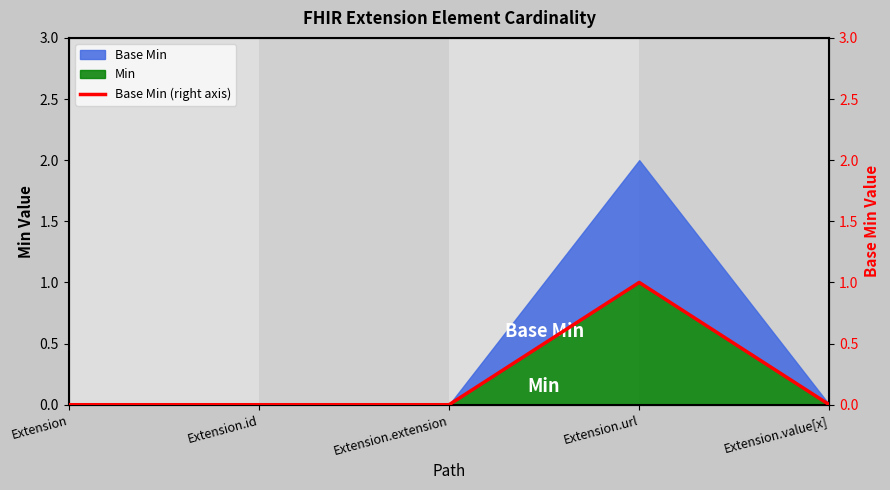

Reading right to left, list all the values displayed in this chart.

0	1	0	0	0